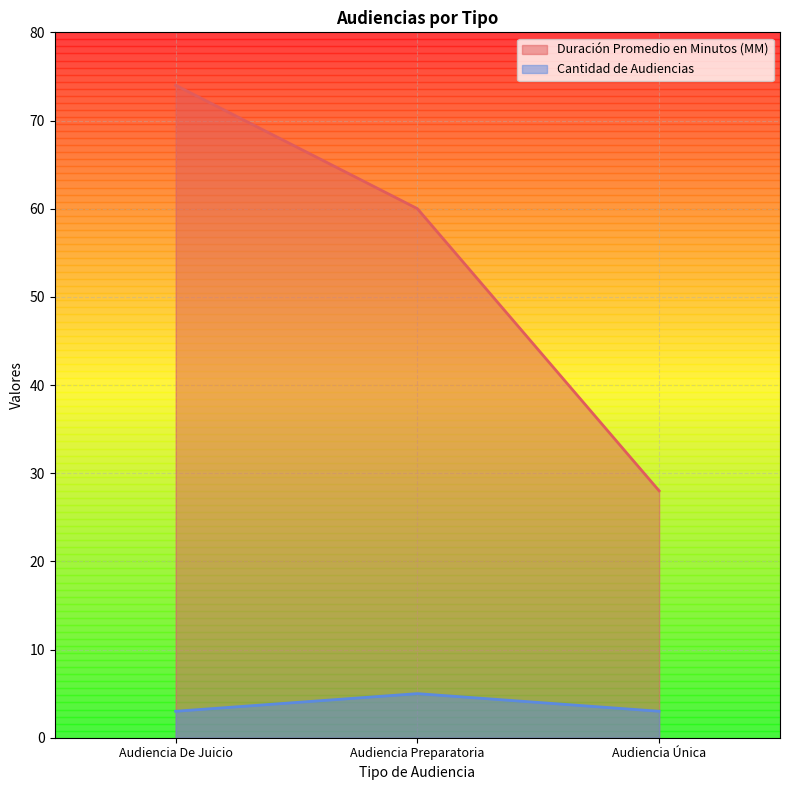

Which series has the widest spread of values?

Duración Promedio en Minutos (MM)